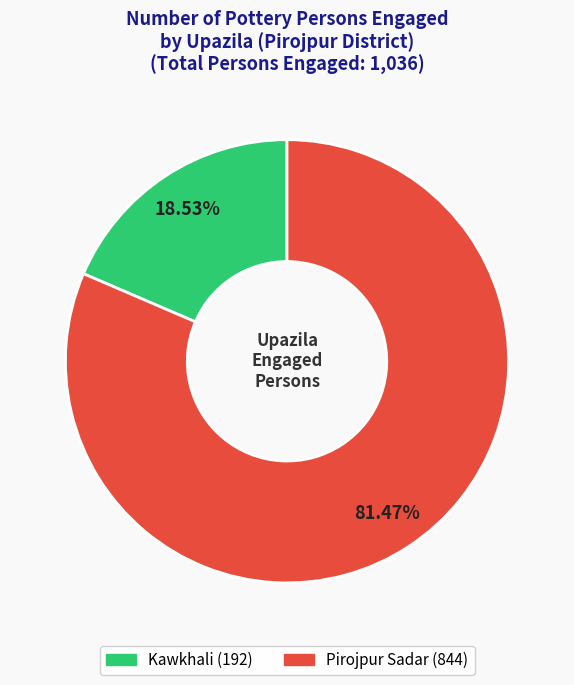

Which slice is the largest?

Pirojpur Sadar